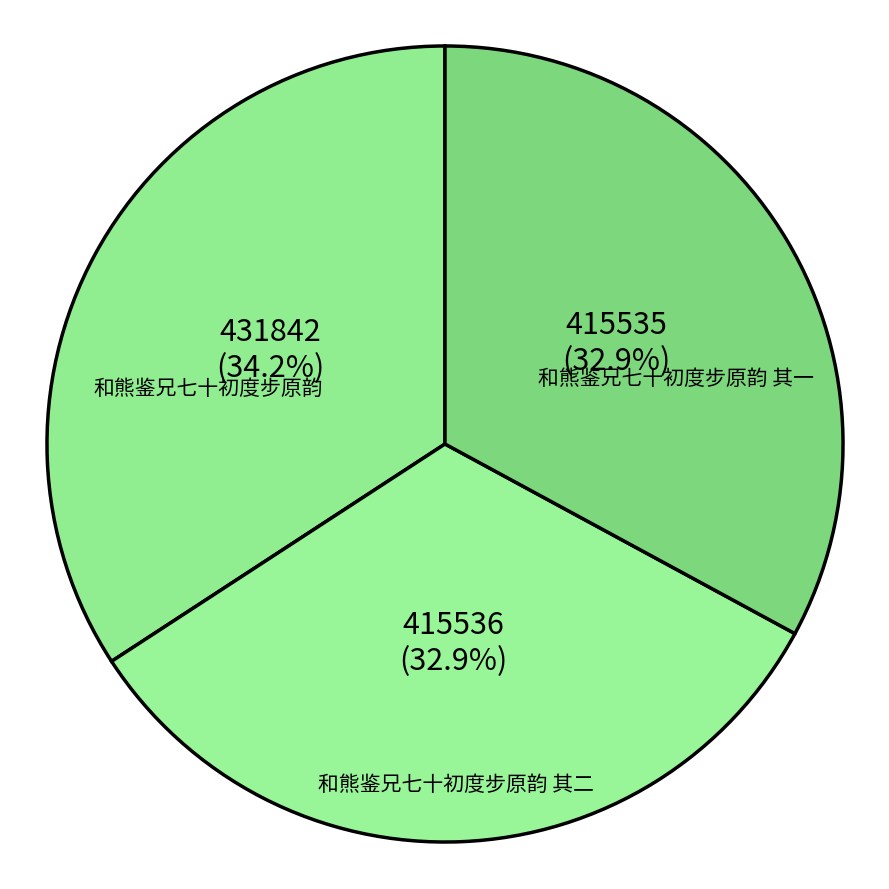

What percentage do 和熊鉴兄七十初度步原韵 其二 and 和熊鉴兄七十初度步原韵 together represent?

67.1%